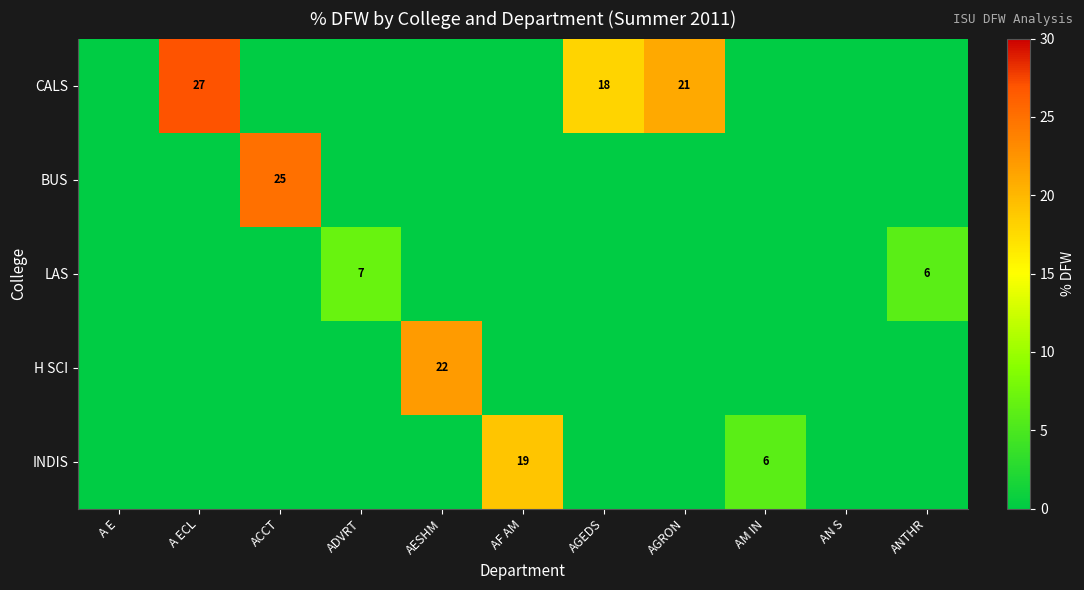

At which category is the sum across all series the highest?

A ECL